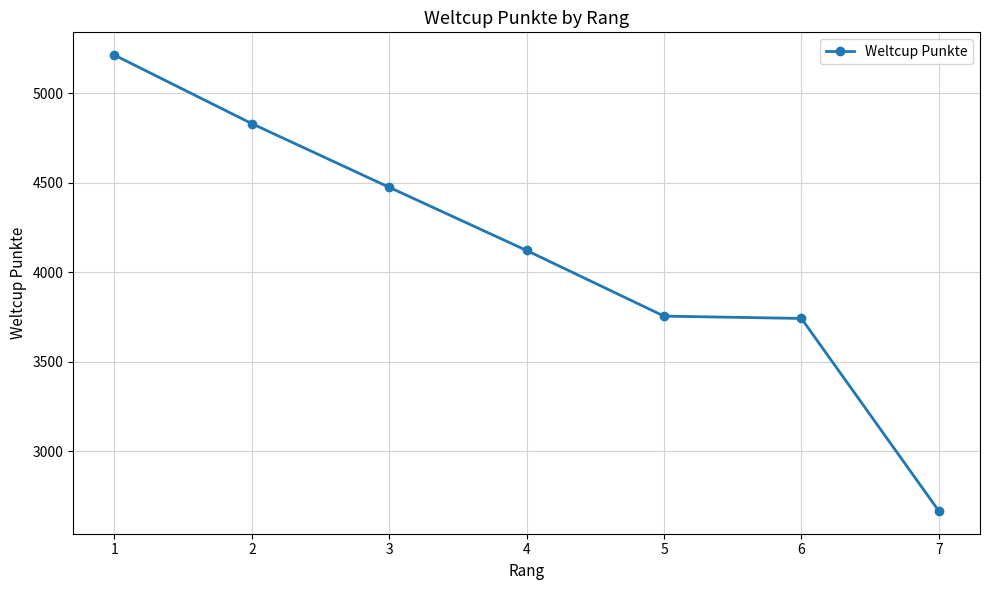

Is it true that the value at 6 is 3741?

True